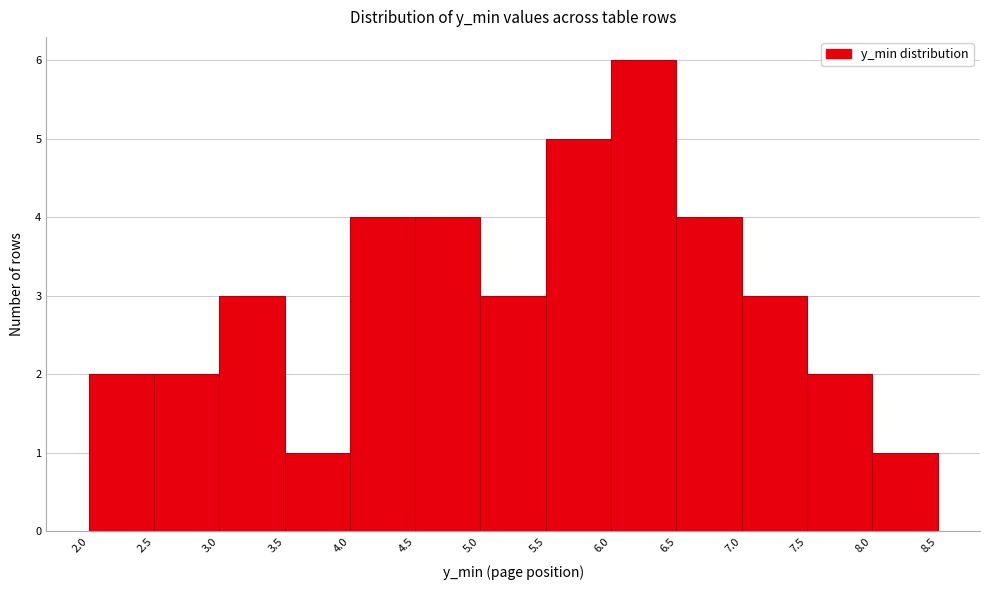

Over which range of the x-axis is the bar tallest?

6.0 to 6.5